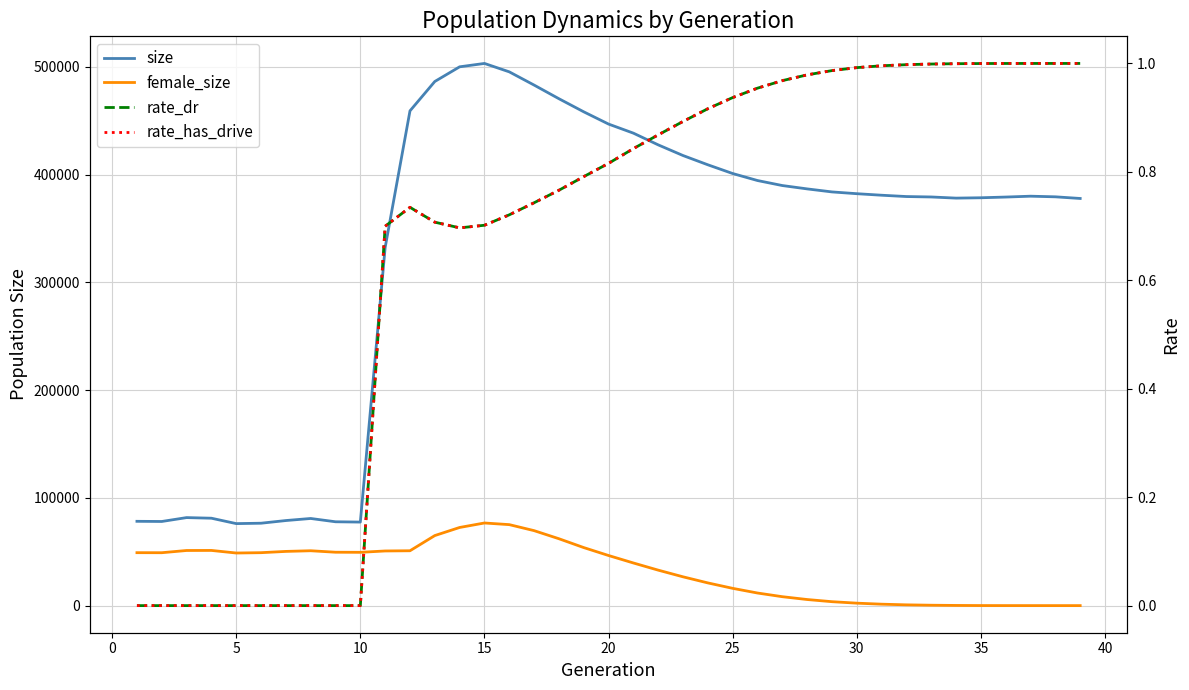

Is it true that size equals 156144.0 at 28?

False